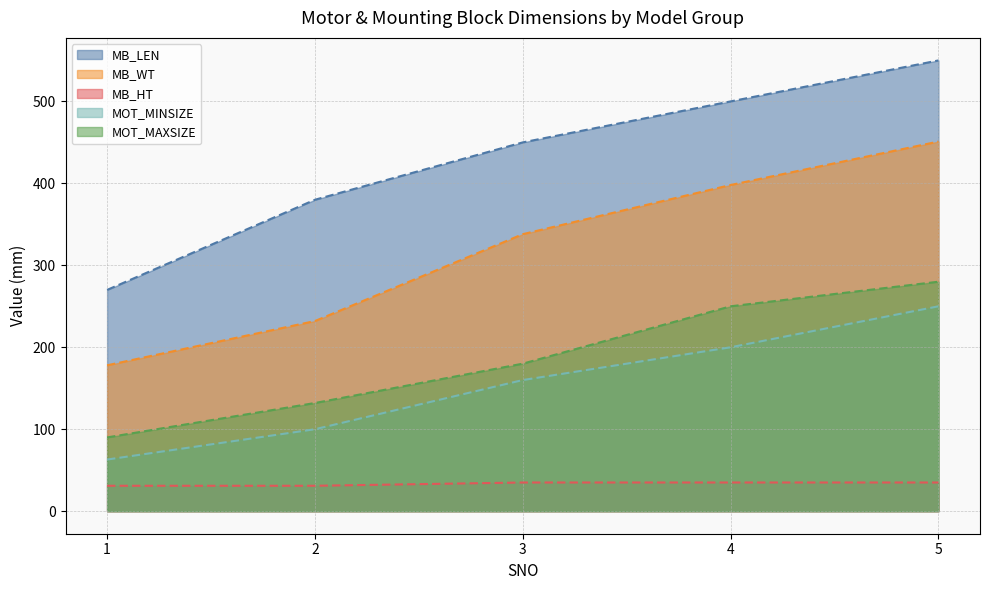

How many lines are shown in the chart?

5